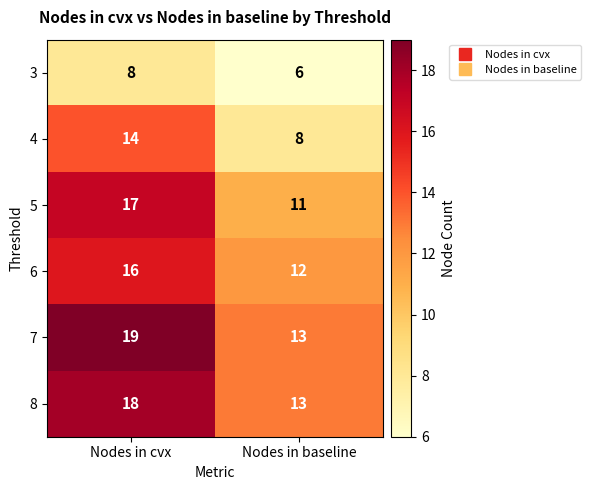

What is the difference between the highest and lowest values at Nodes in baseline?

7